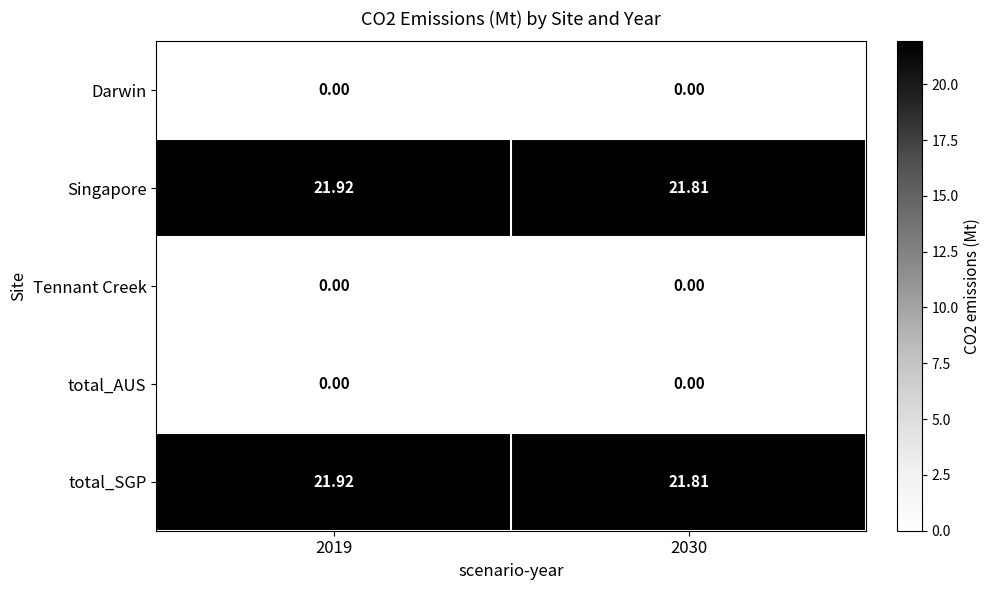

At how many categories does at least one series exceed 2?

2